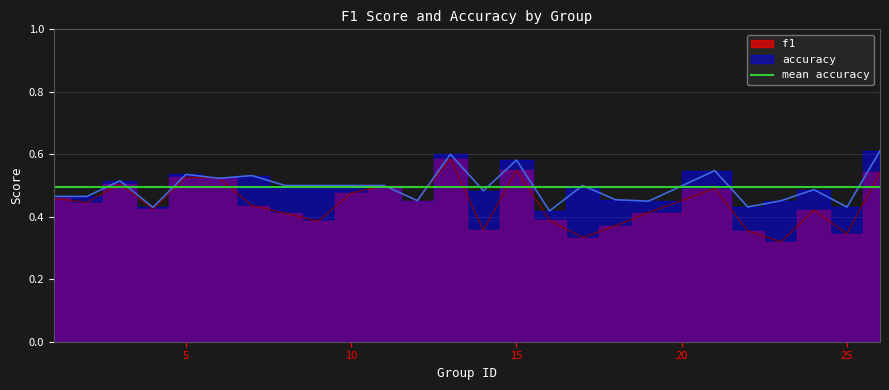

Count the f1 values in the range 0 to 1.

25